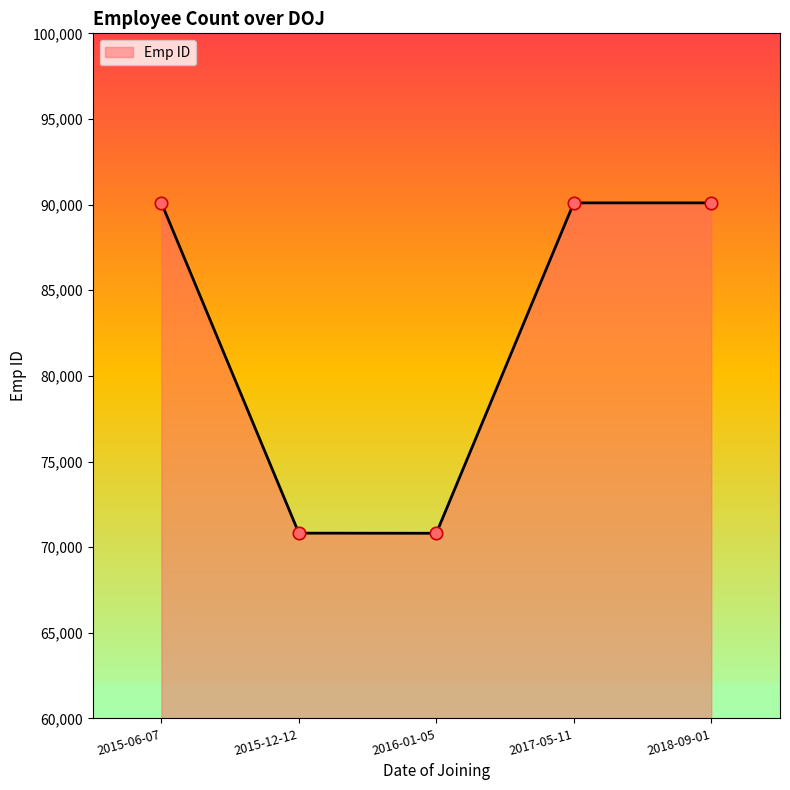

What is the ratio of the value at 2015-06-07 to the value at 2016-01-05?

1.3